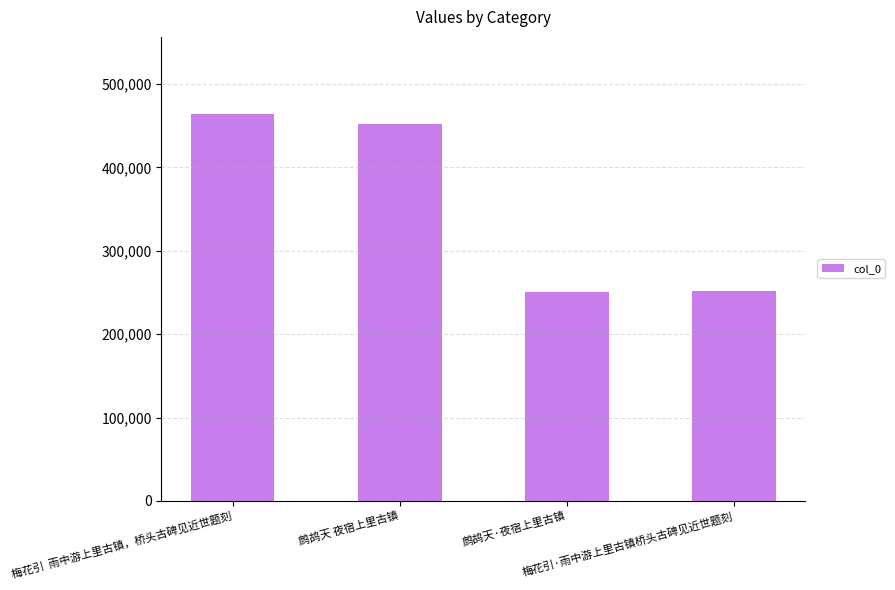

At which label does the data first exceed 452522?

梅花引  雨中游上里古镇，桥头古碑见近世题刻